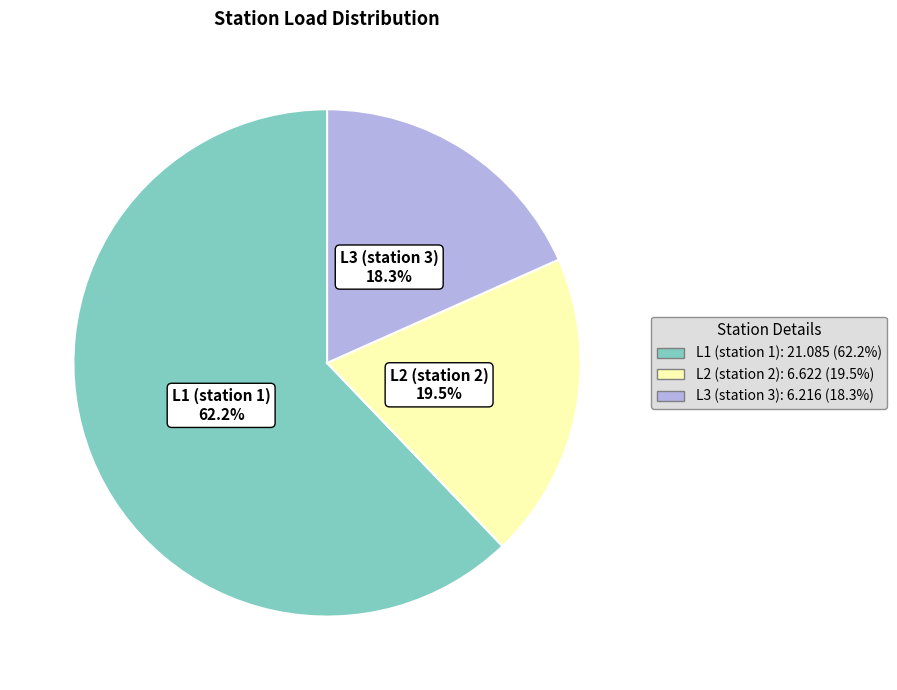

The L1 (station 1) slice represents 62% of the pie. True or false?

True